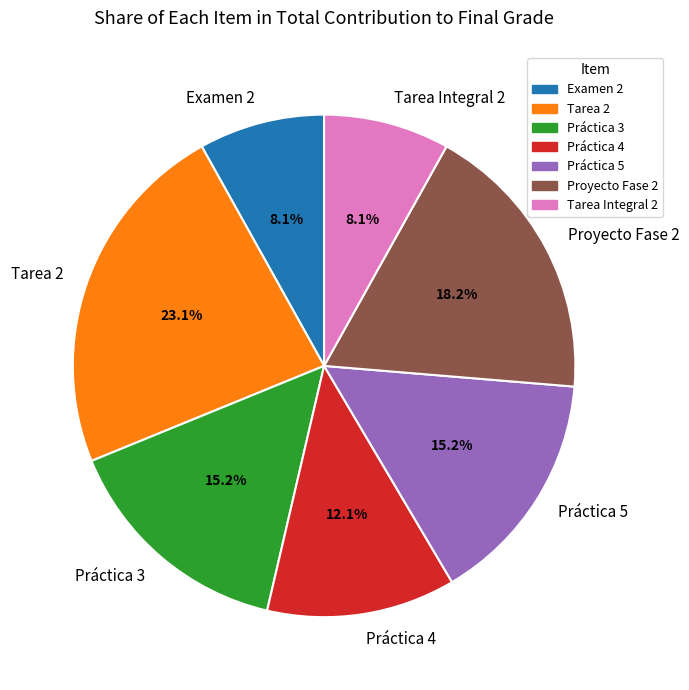

How many segments does this pie chart have?

7